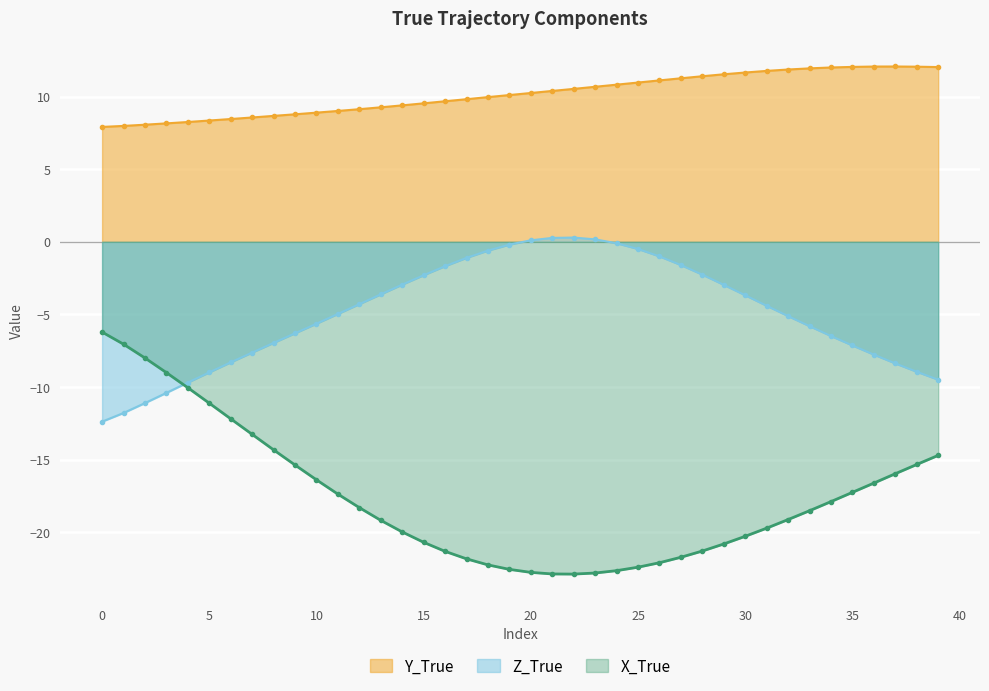

What is the value of the Y_True point at the 11th from the left?

8.9